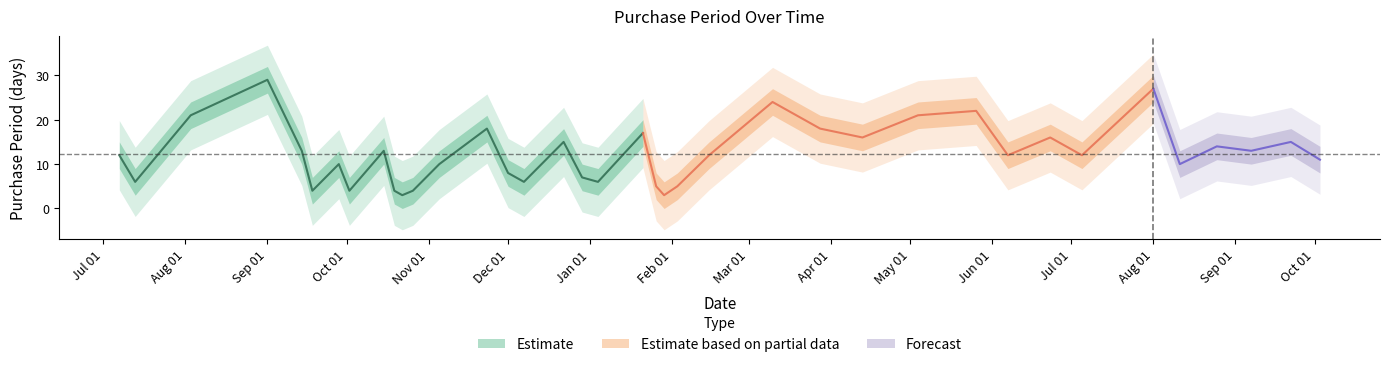

What is the sum of the values at 2016-03-10 and 2015-12-07?

30